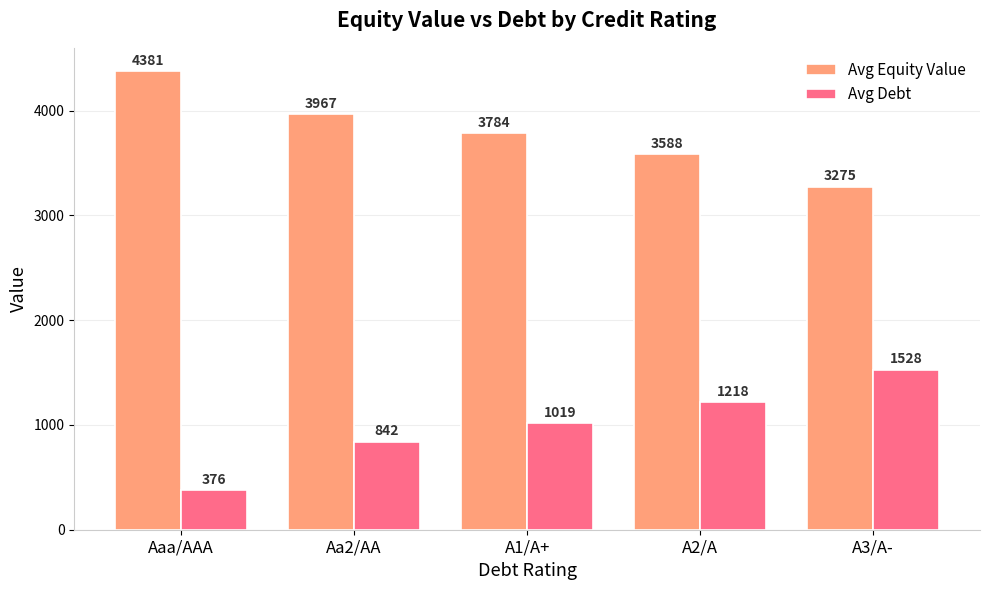

Where is Avg Debt nearest to the value 952?

A1/A+